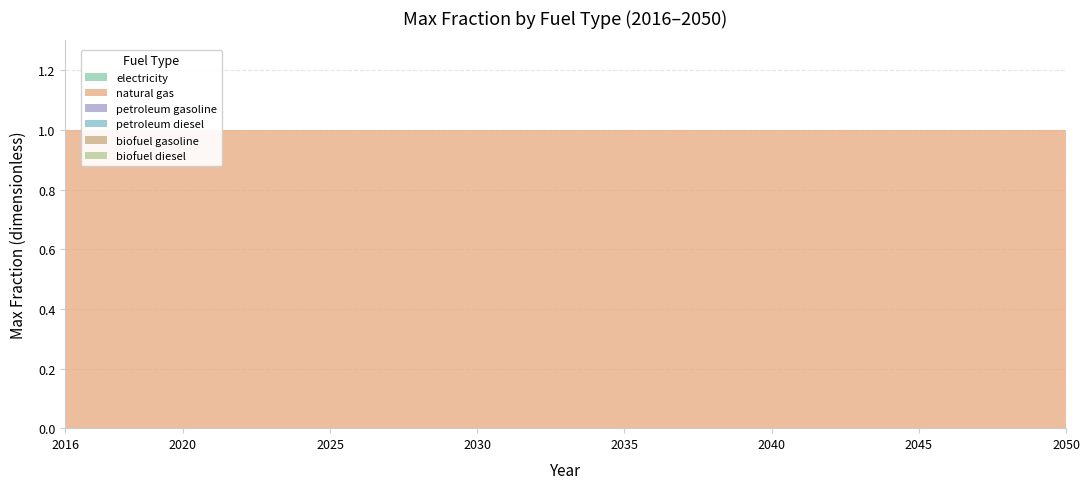

True or false: biofuel gasoline has a value of 0 at 2034.

True